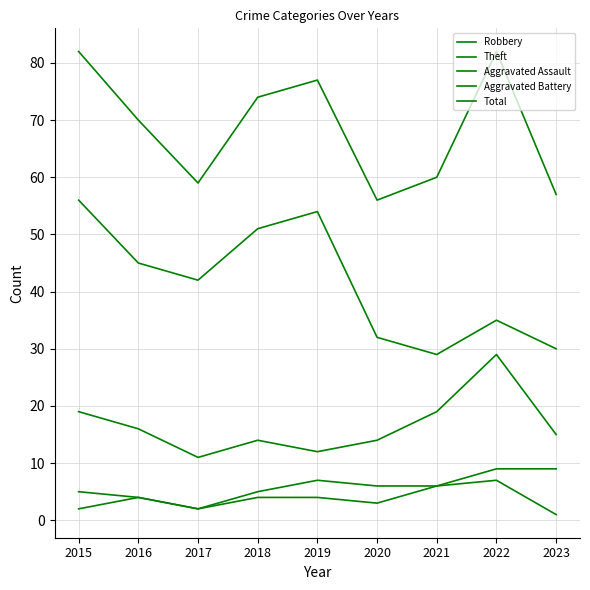

How many distinct data groups are displayed?

5